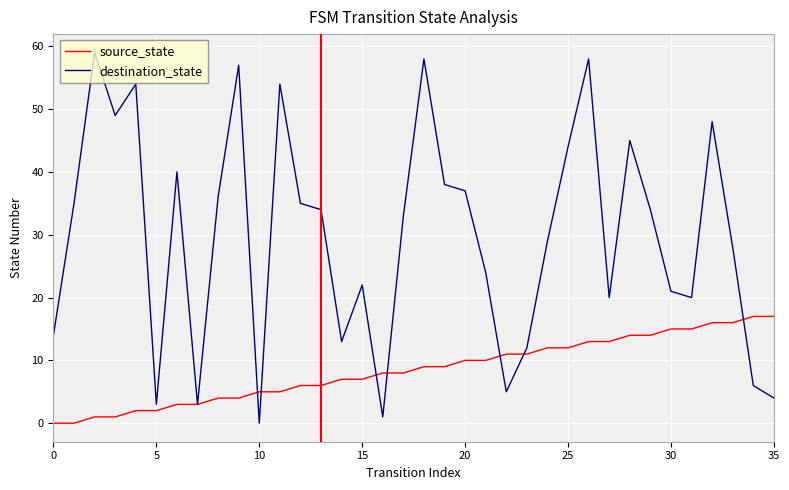

Which series has the largest range (max minus min)?

destination_state